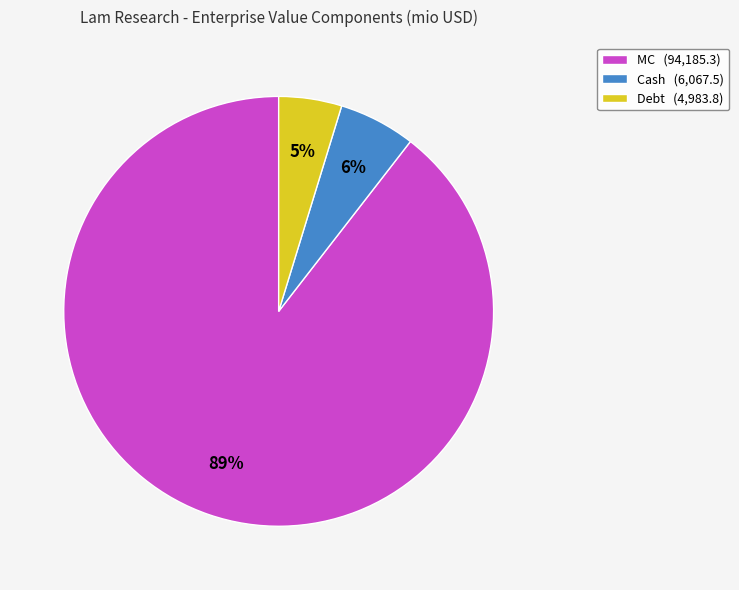

Does MC account for over 50% of the chart?

Yes